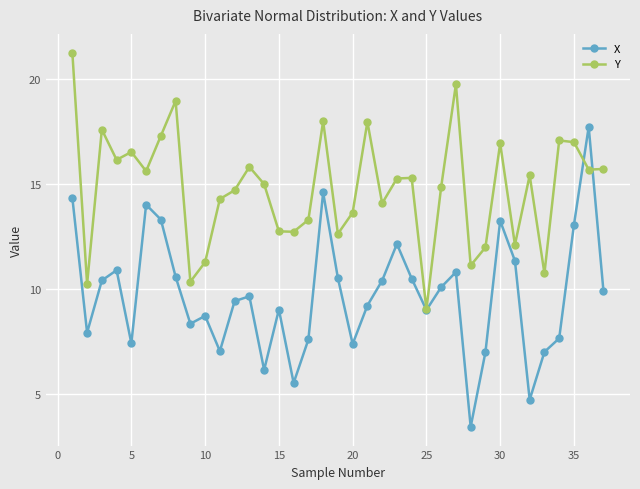

True or false: Y has more than 1 interior local peaks.

True